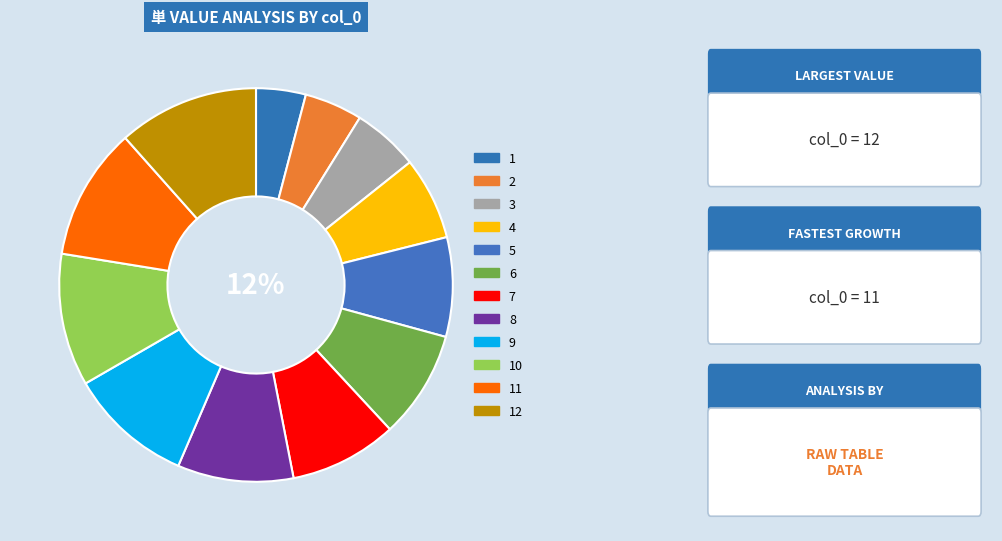

What percentage is the 5 slice, to the nearest percent?

8%